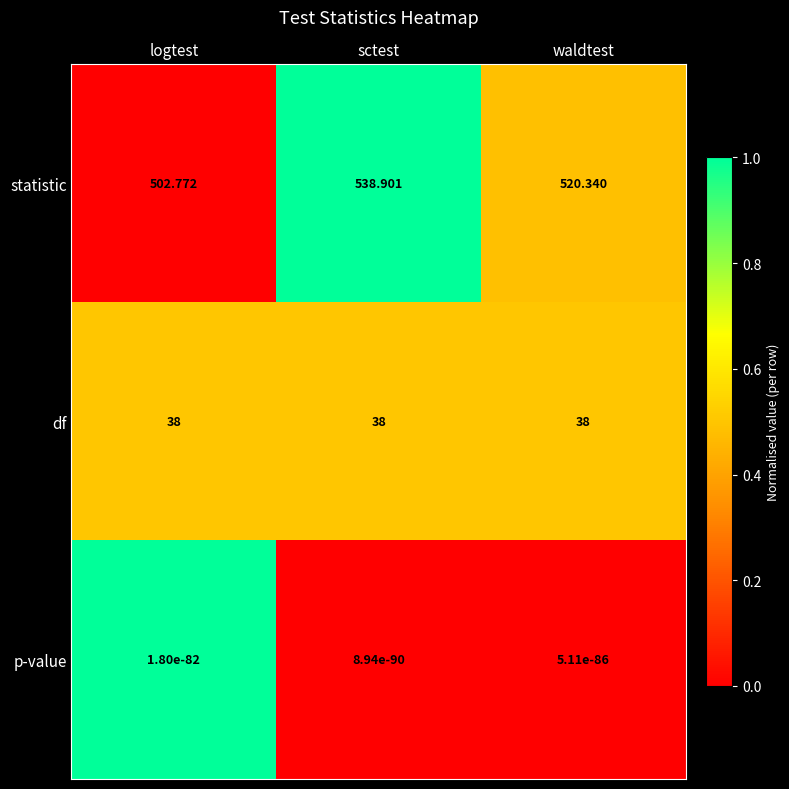

How many categories are shown in the chart?

3